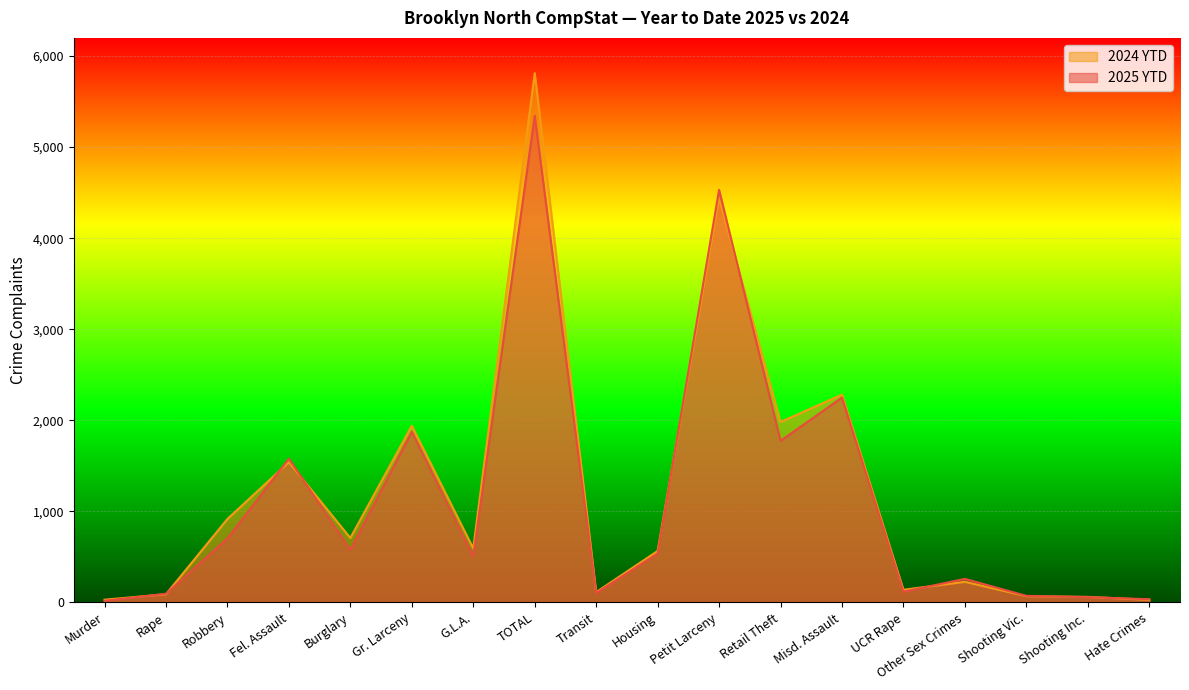

Which series has the largest range (max minus min)?

2024 YTD